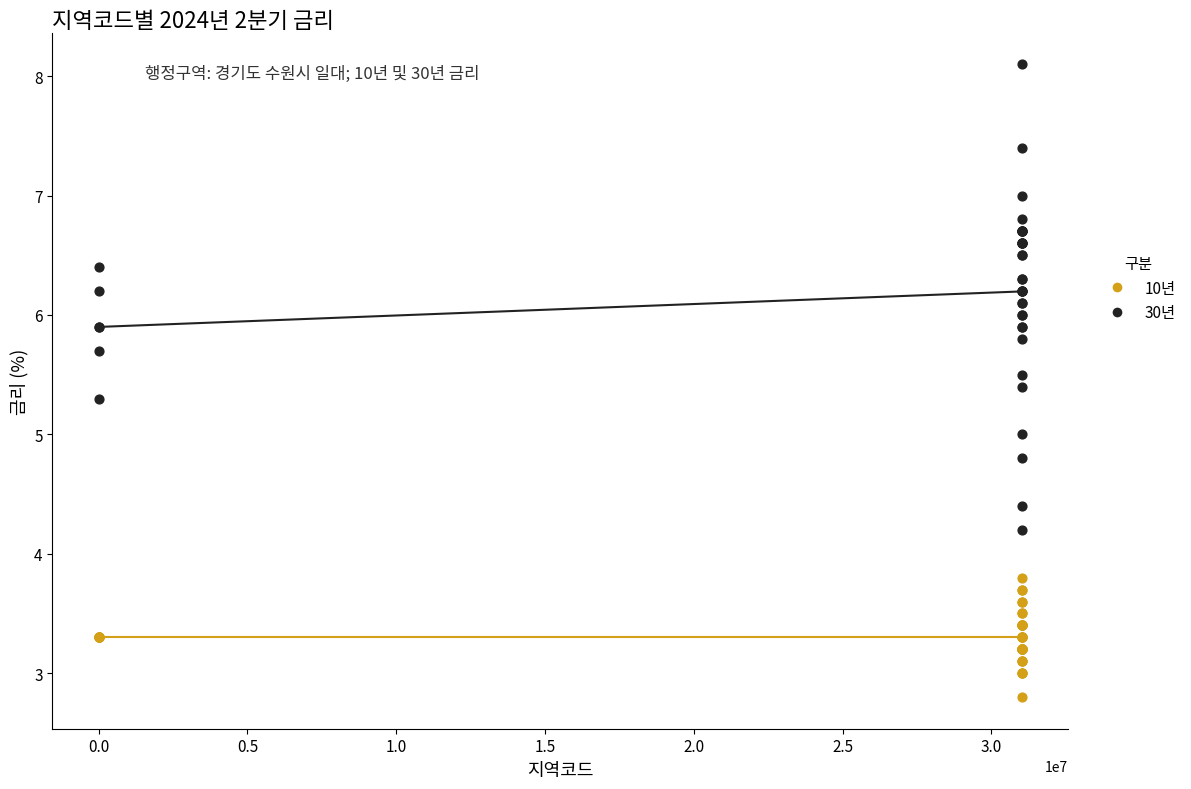

What are all the series names shown in the legend?

10년, 30년